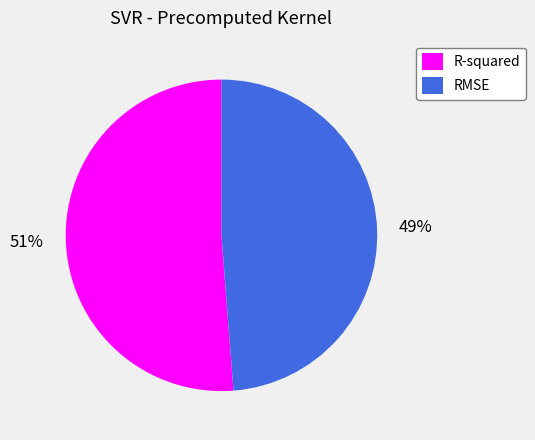

True or false: RMSE accounts for 49% of the total.

True